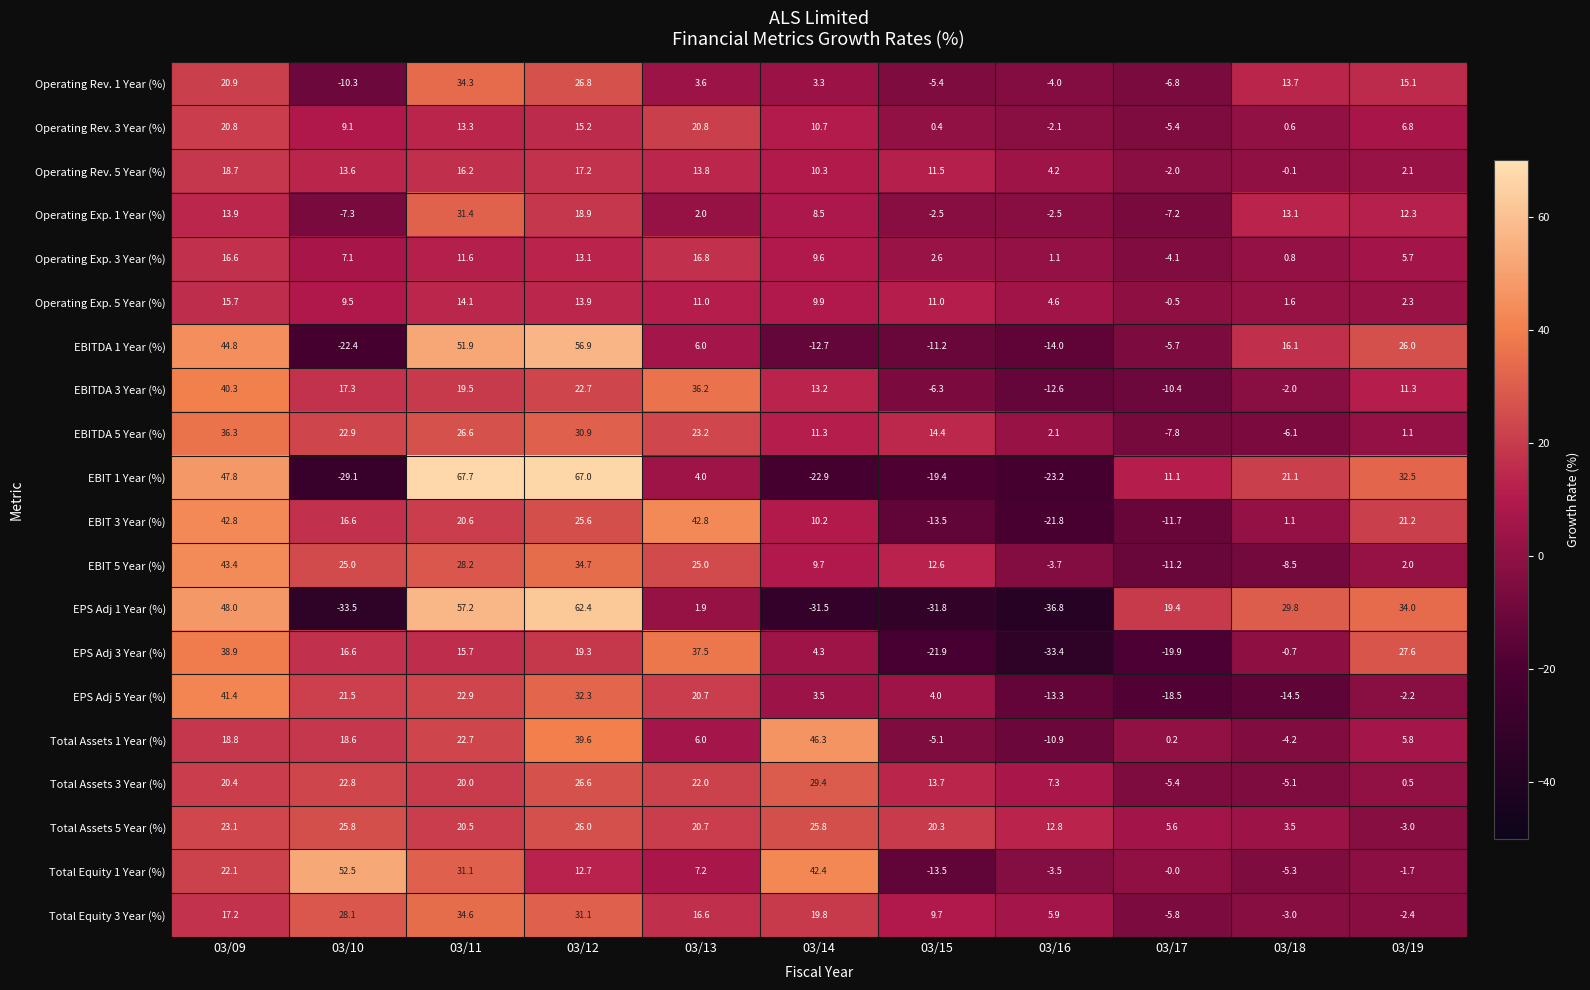

What is the spread (max minus min) of values at 03/10?

86.0